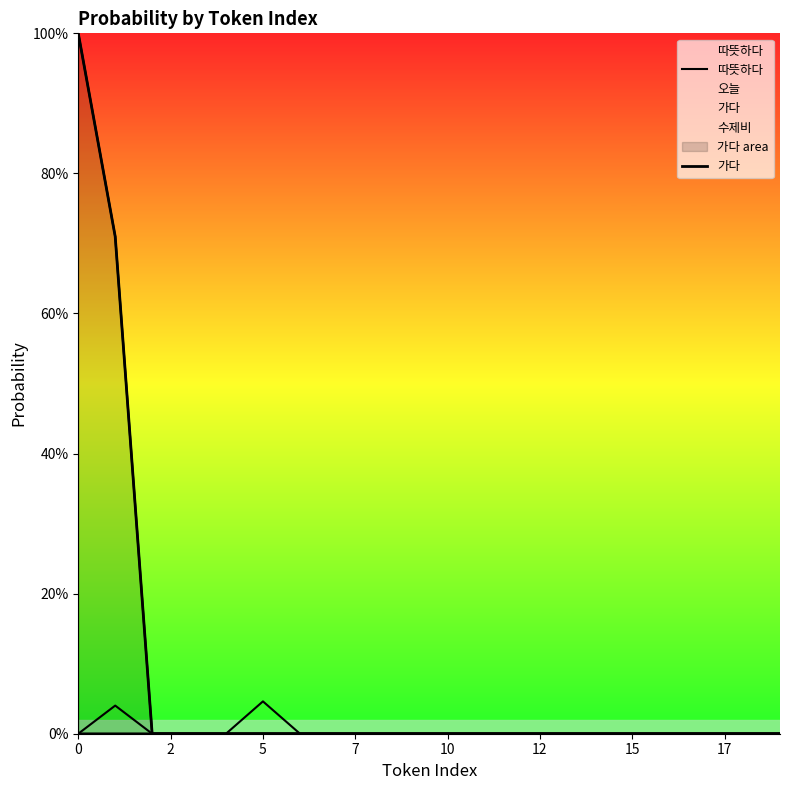

Which label corresponds to the smallest value in the chart?

10